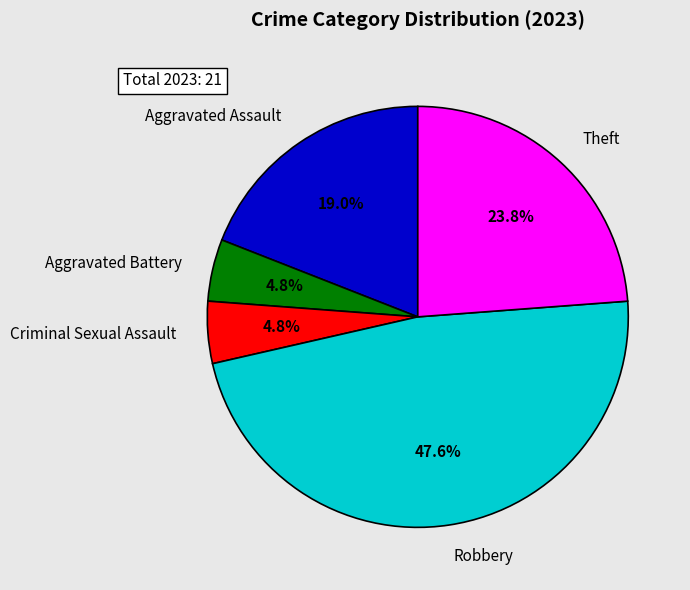

Is there a majority slice in this chart?

No